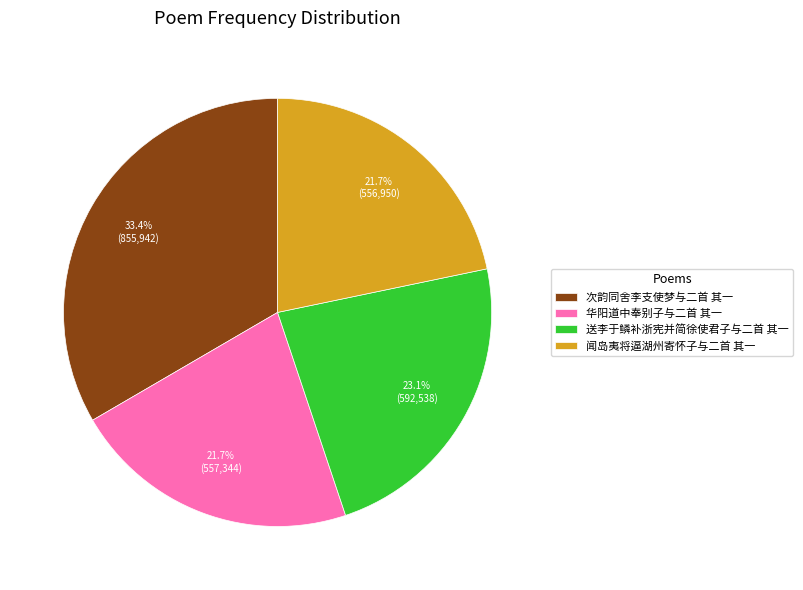

Does 闻岛夷将逼湖州寄怀子与二首 其一 represent more than half of the total?

No